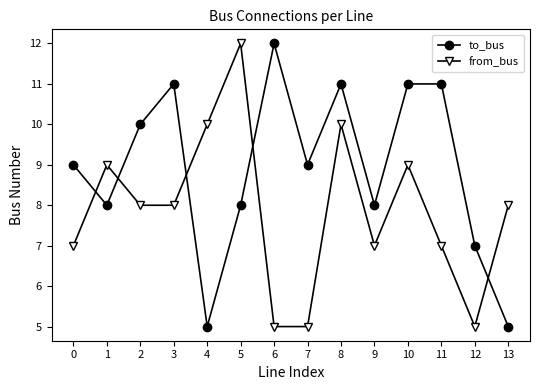

What are all the series names shown in the legend?

to_bus, from_bus